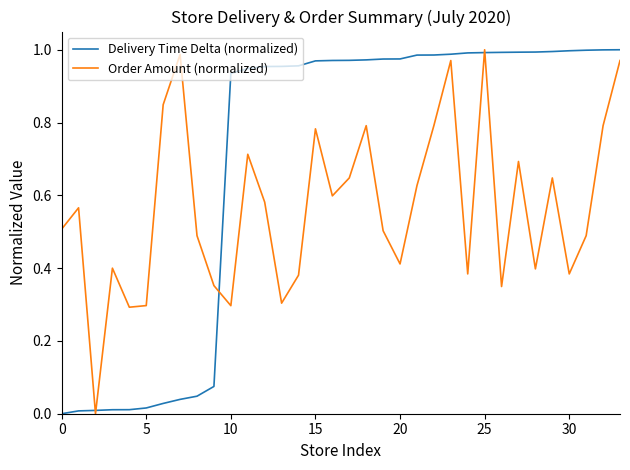

What are all the series names shown in the legend?

Delivery Time Delta (normalized), Order Amount (normalized)